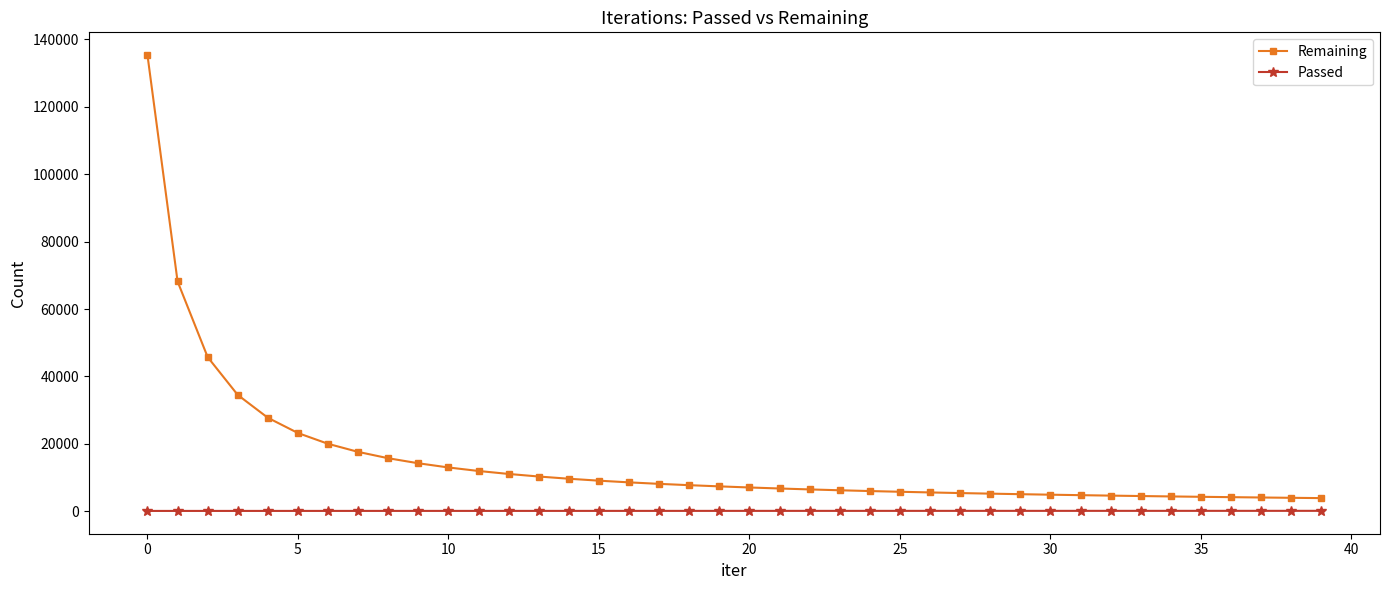

What is the difference between the second highest and minimum values in the Passed series?

28